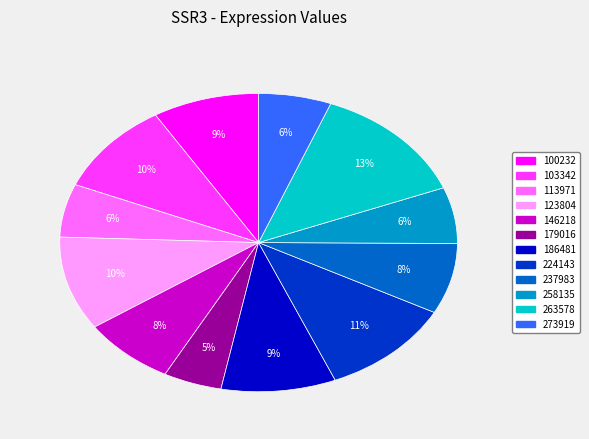

How many segments does this pie chart have?

12